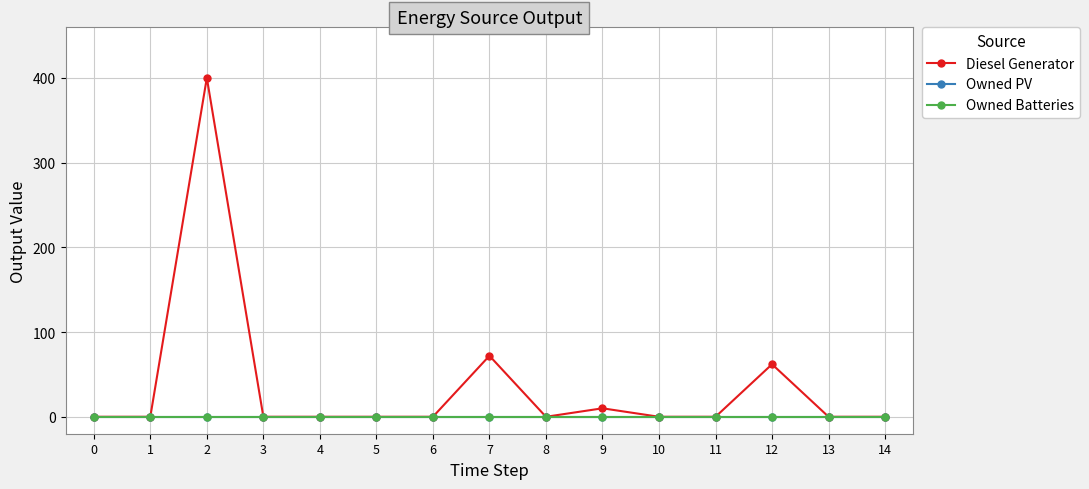

True or false: Diesel Generator and Owned Batteries cross at least once.

False